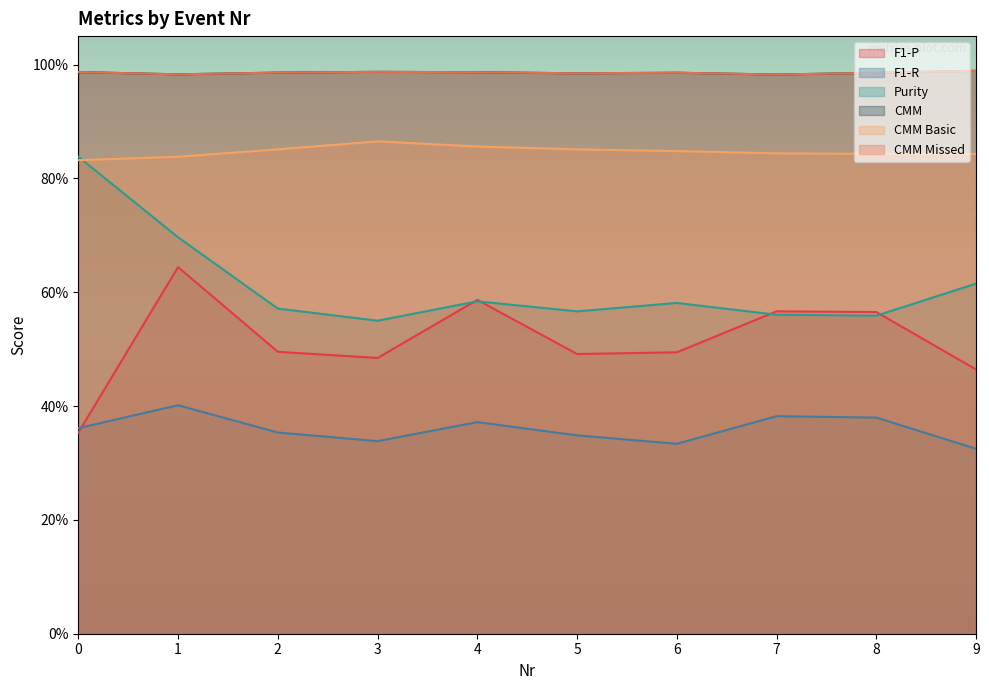

Rank the series by their maximum value, from lowest to highest.

F1-R, F1-P, Purity, CMM Basic, CMM, CMM Missed